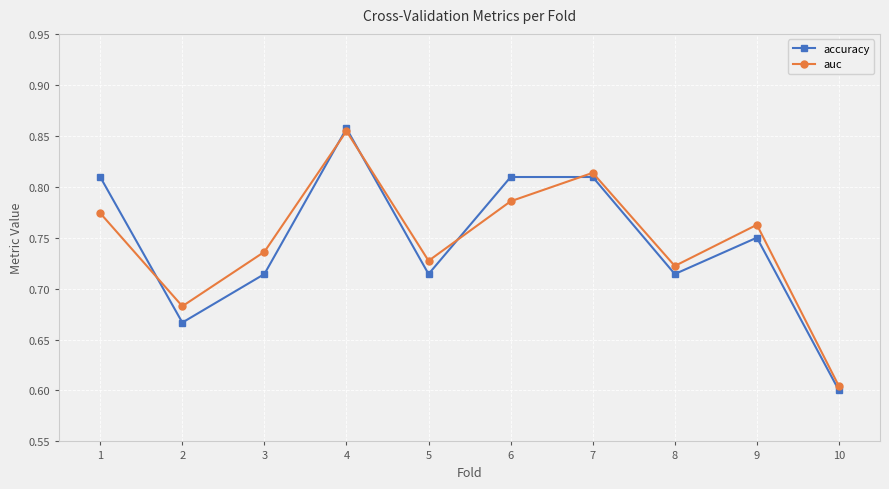

True or false: auc and accuracy cross at least once.

True